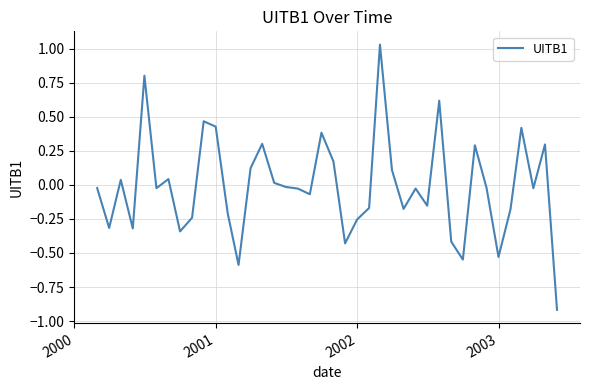

What is the minimum value shown in the chart?

-0.9